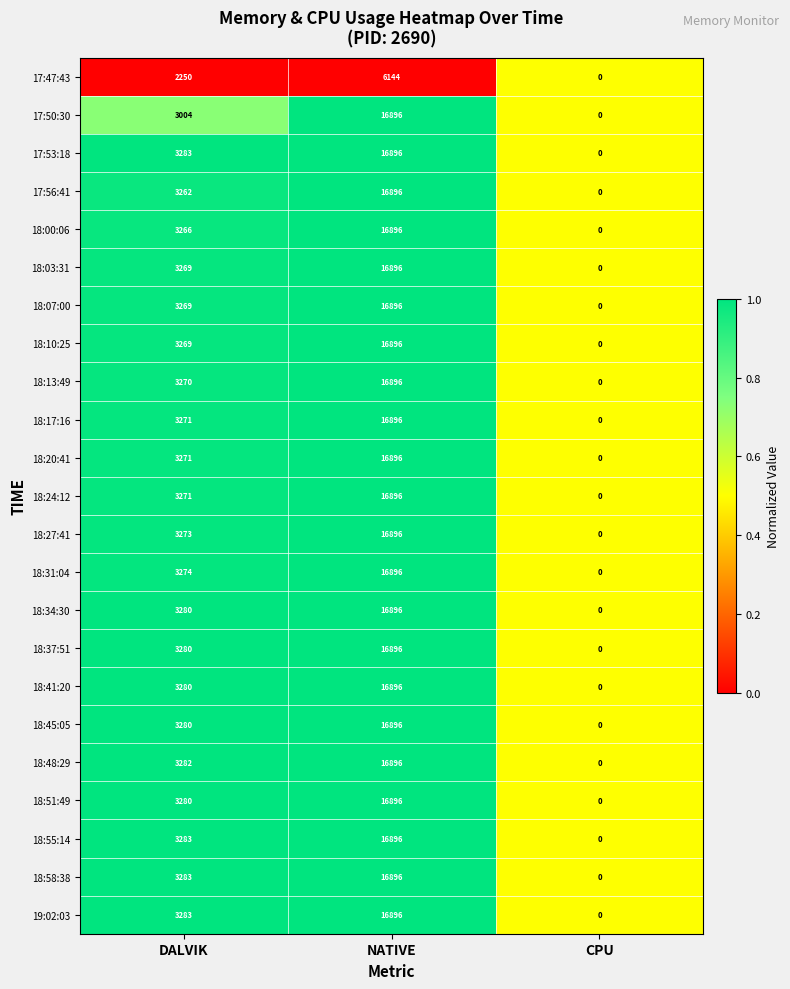

Which category has the lowest value across all series?

CPU